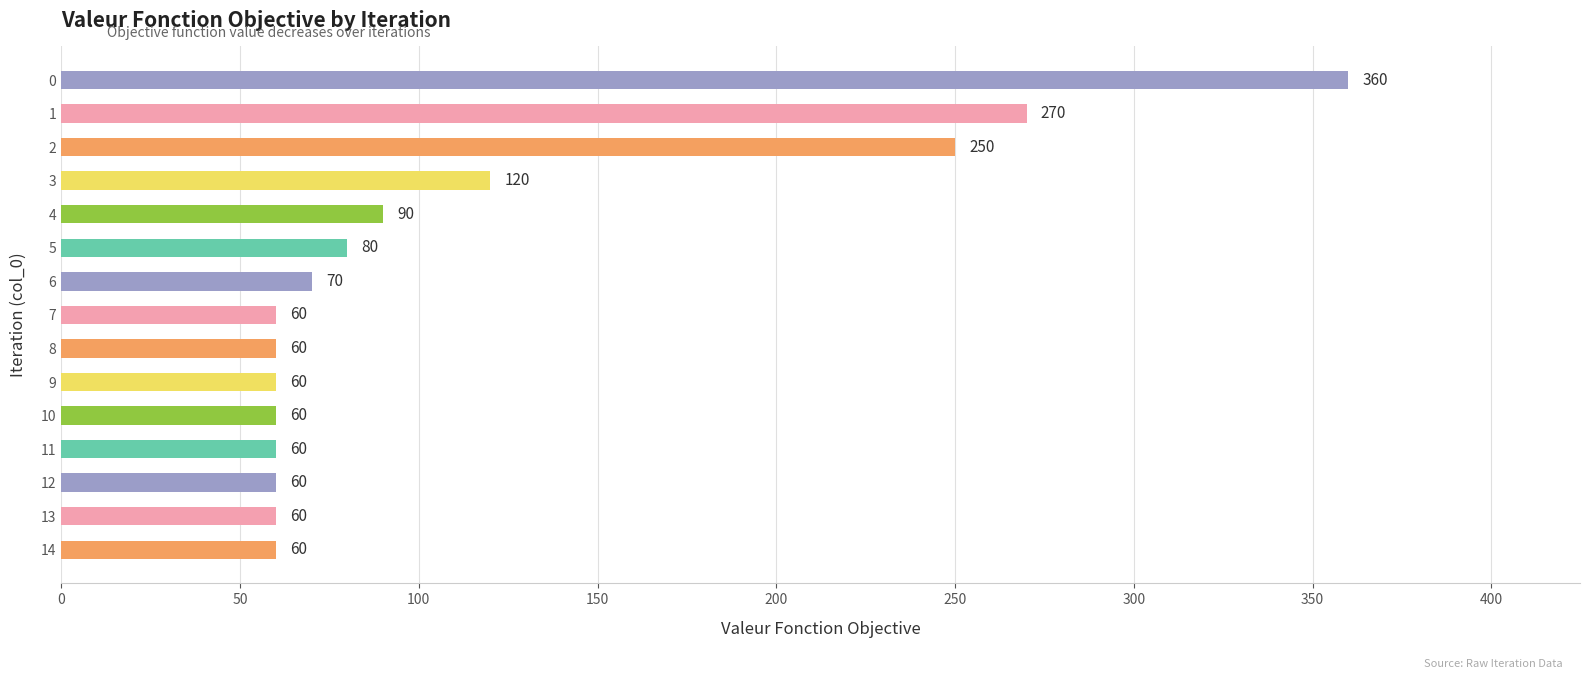

How many categories are shown in the chart?

15